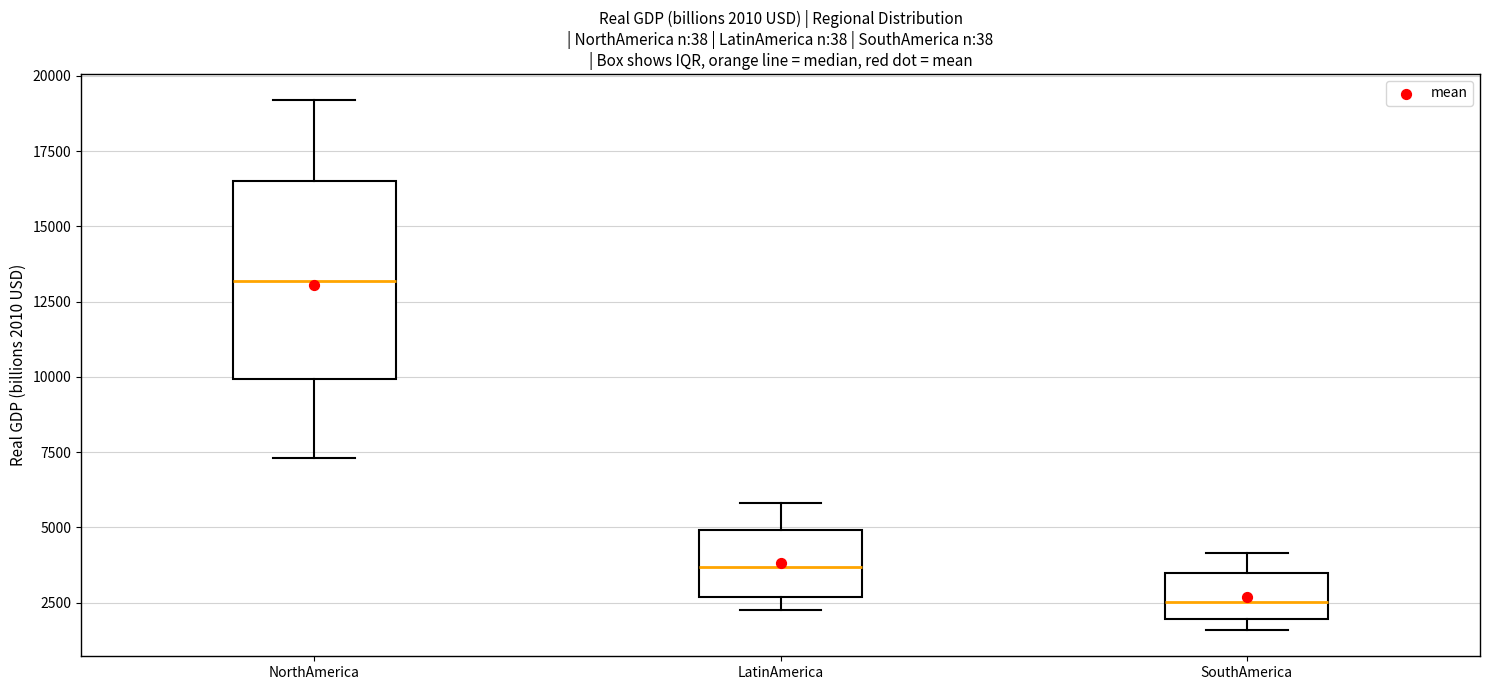

Which box has the lowest median line?

SouthAmerica